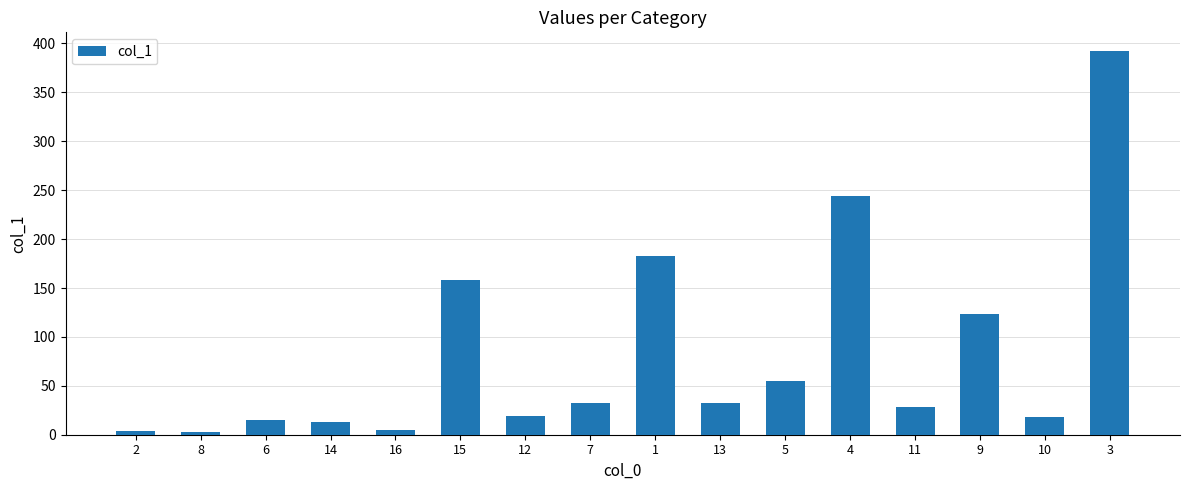

The value at 12 is 19.1. True or false?

True